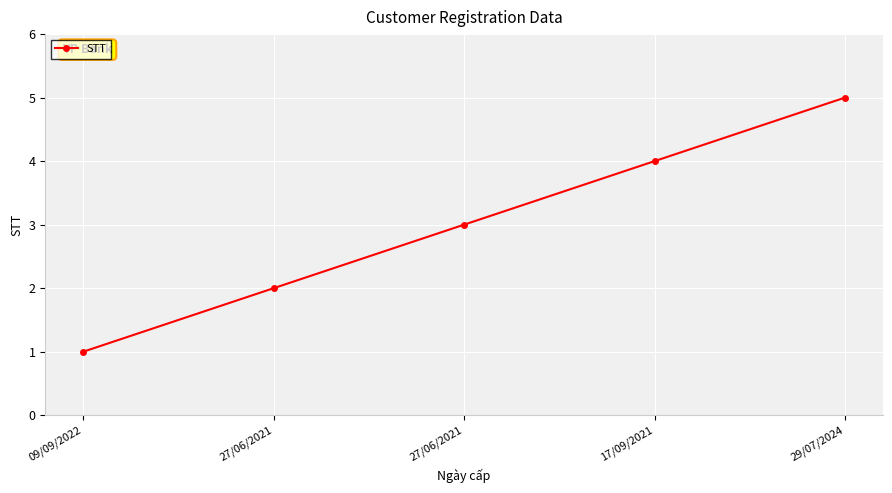

How many series are shown in this chart?

1